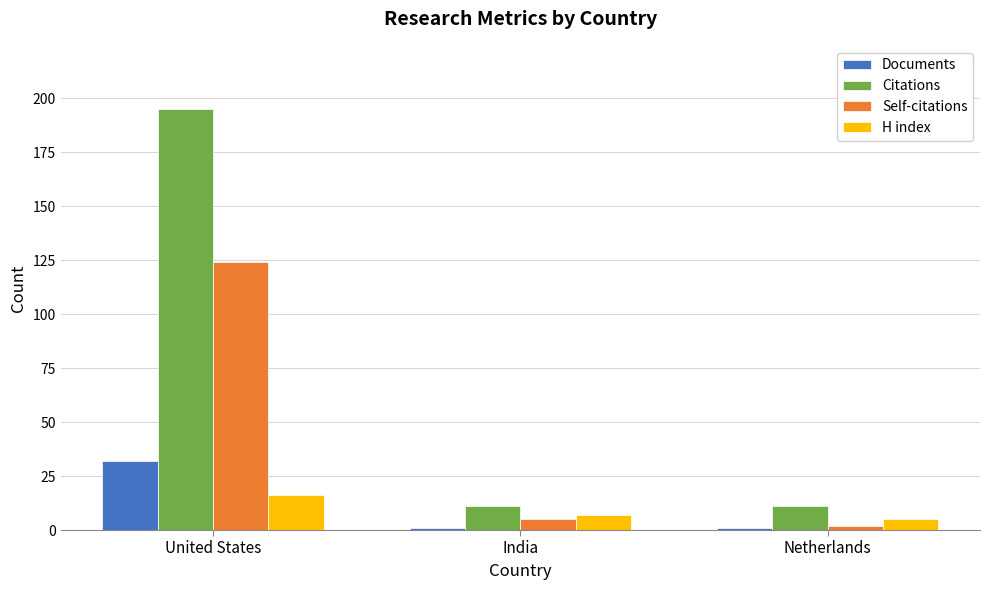

Reading left to right, what are all the values shown in this chart?

Documents: United States=32	India=1	Netherlands=1
Citations: United States=195	India=11	Netherlands=11
Self-citations: United States=124	India=5	Netherlands=2
H index: United States=16	India=7	Netherlands=5